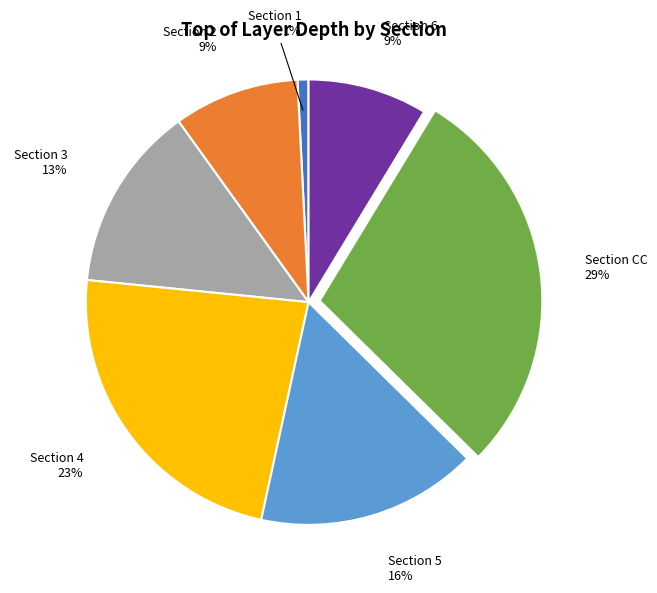

To the nearest percent, what is the average slice percentage?

14%